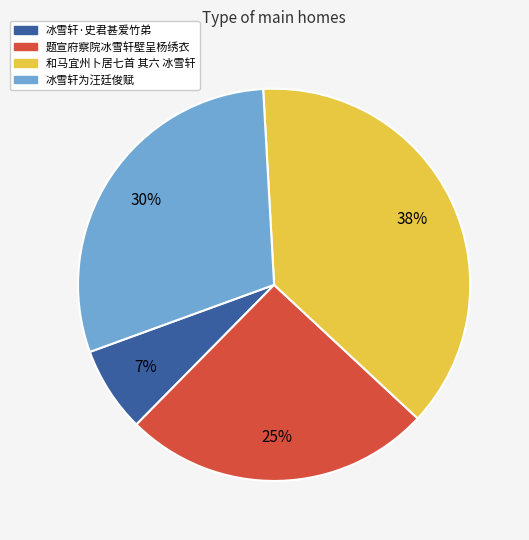

Is 冰雪轩·史君甚爱竹弟 the majority of the pie?

No